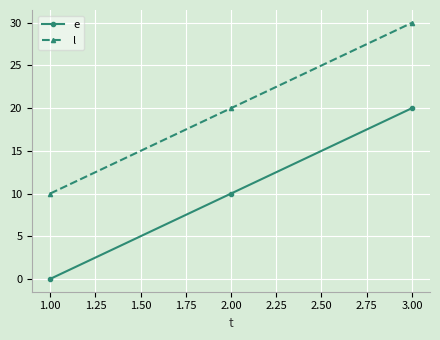

How many values in e are above zero?

2